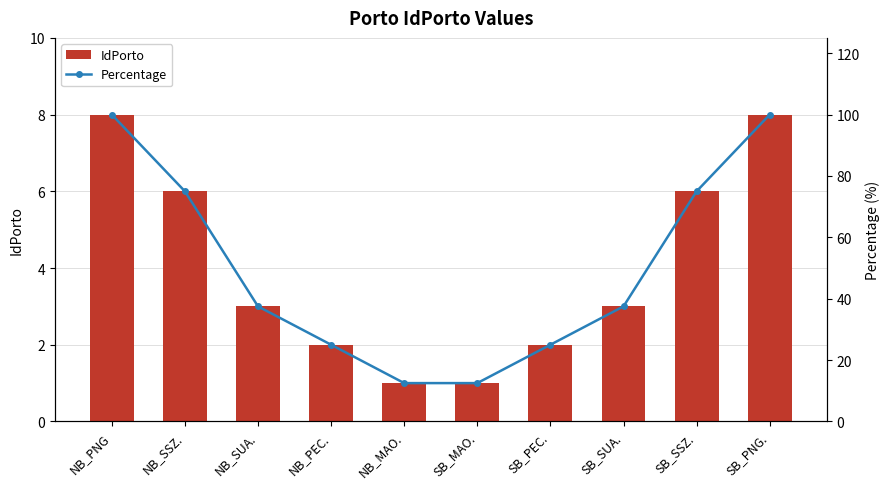

Which series changed the most between NB_PEC. and SB_MAO.?

Percentage